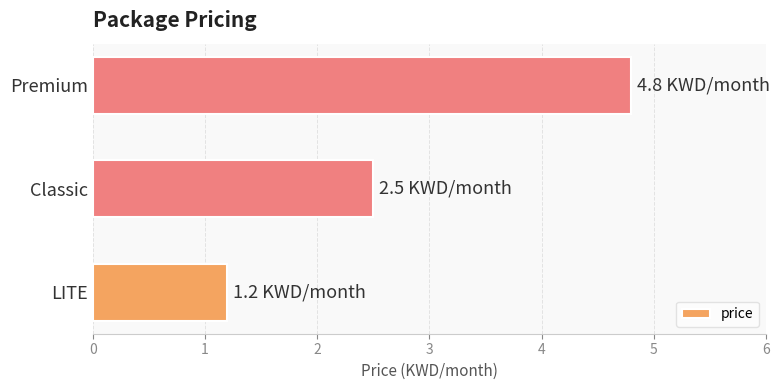

Reading top to bottom, what are all the values shown in this chart?

Premium=4.8	Classic=2.5	LITE=1.2